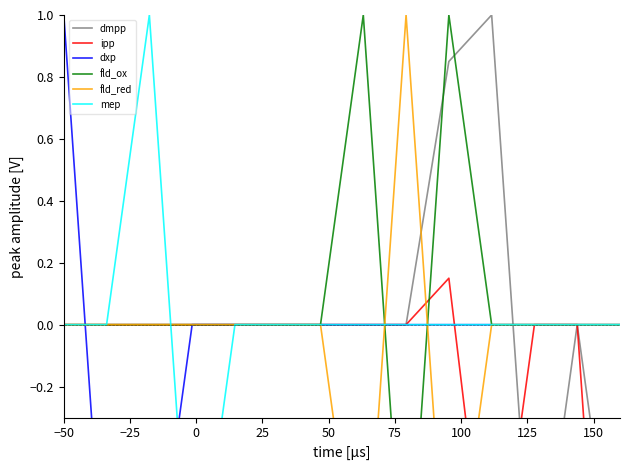

How many data points in fld_ox are less than 0?

1